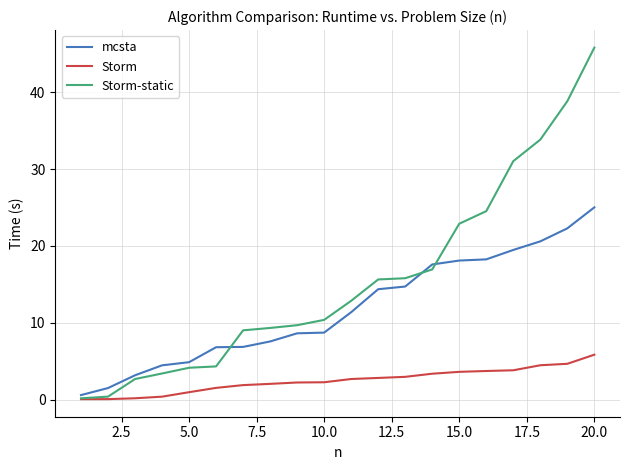

List the series in order of their overall mean, highest first.

Storm-static, mcsta, Storm